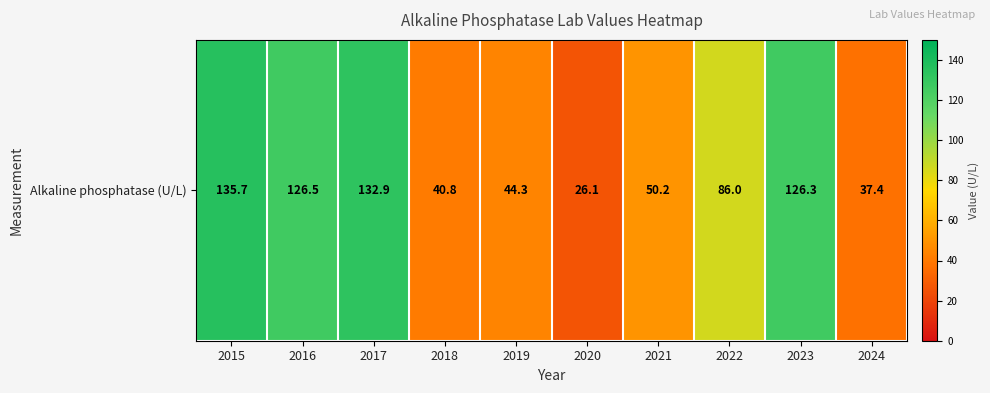

What is the smallest value displayed?

26.1